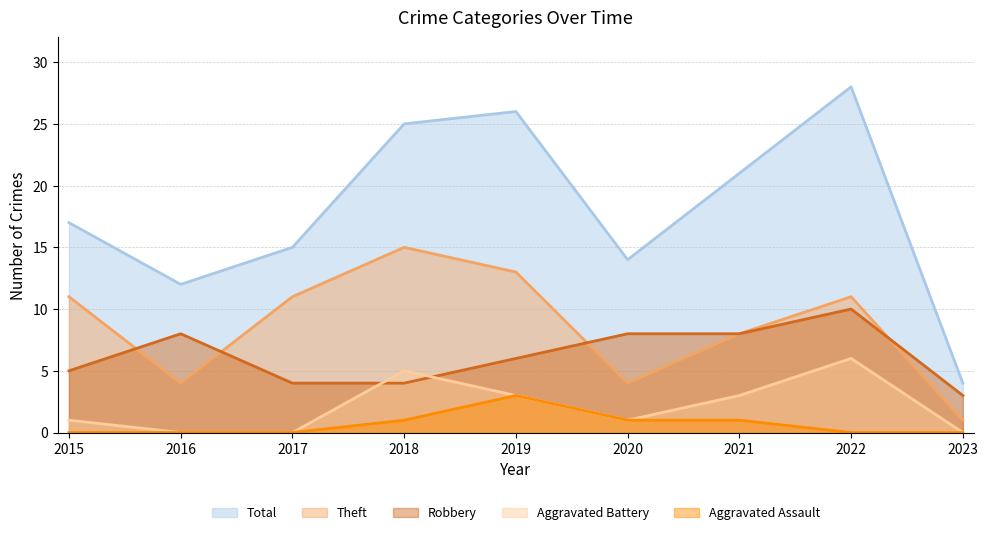

Which series has the largest total across all categories?

Total